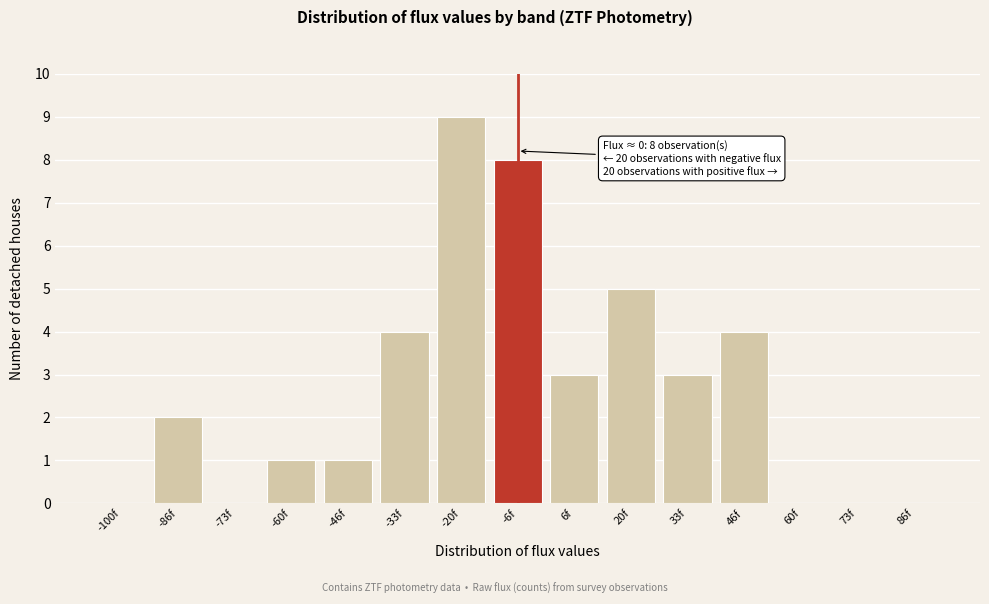

Reading right to left, transcribe all the data shown in this chart.

86f=0	73f=0	60f=0	46f=4	33f=3	20f=5	6f=3	-6f=8	-20f=9	-33f=4	-46f=1	-60f=1	-73f=0	-86f=2	-100f=0